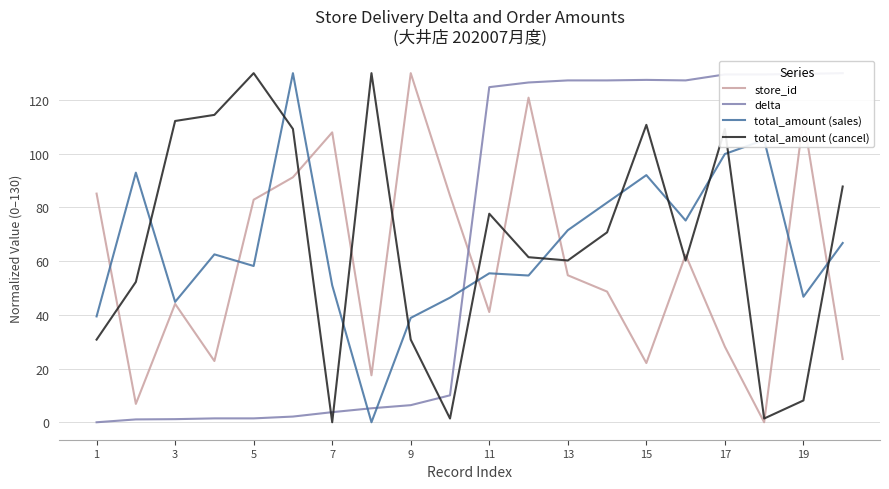

What is the maximum value for total_amount (sales)?

130.0